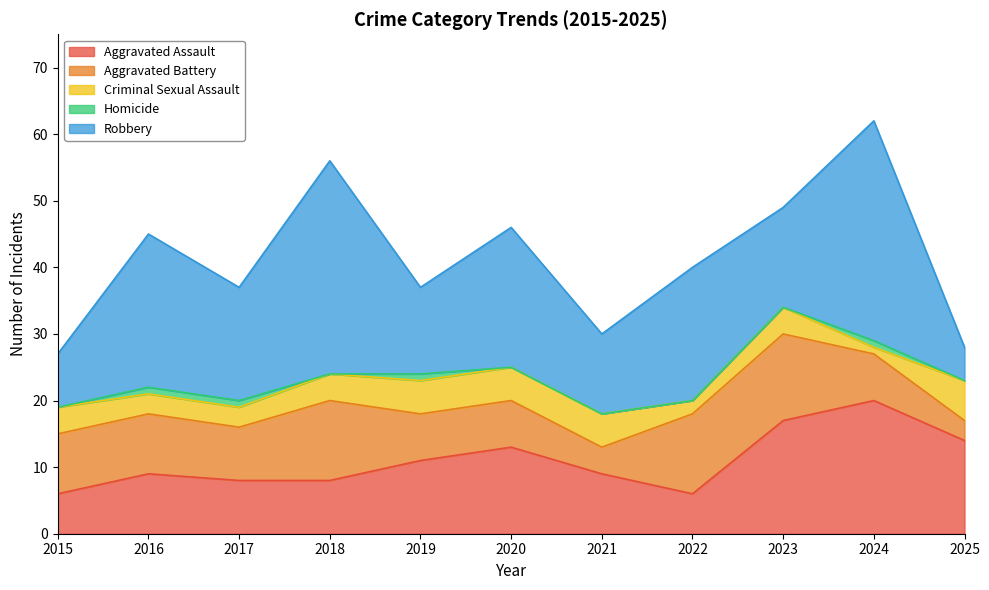

The value of Aggravated Battery at 2021 is 4. True or false?

True